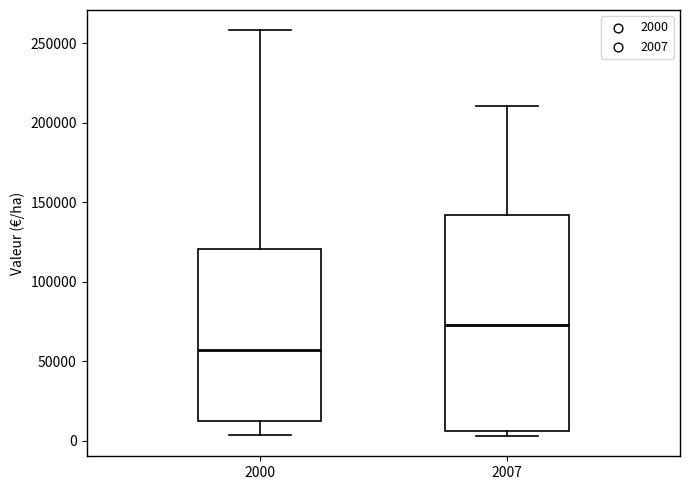

Reading left to right, read every box against the y-axis: the position of its median line, the range the box covers, and the ends of its whiskers. The values are not printed on the chart, so give them approximately, as read against the axis.

2000: median 55000, box 15000 to 120000, whiskers 5000 to 260000
2007: median 75000, box 5000 to 140000, whiskers 5000 (just below the box's lower edge) to 210000